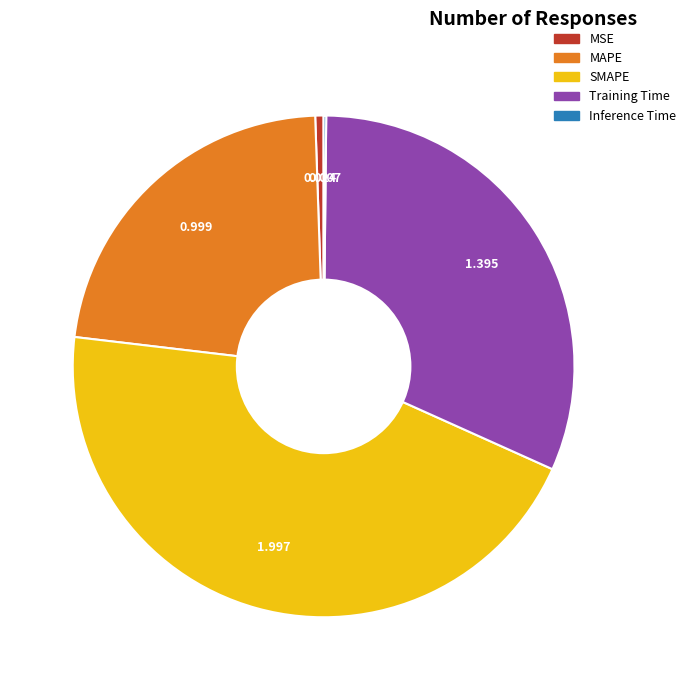

Which category has the biggest portion of the pie?

SMAPE